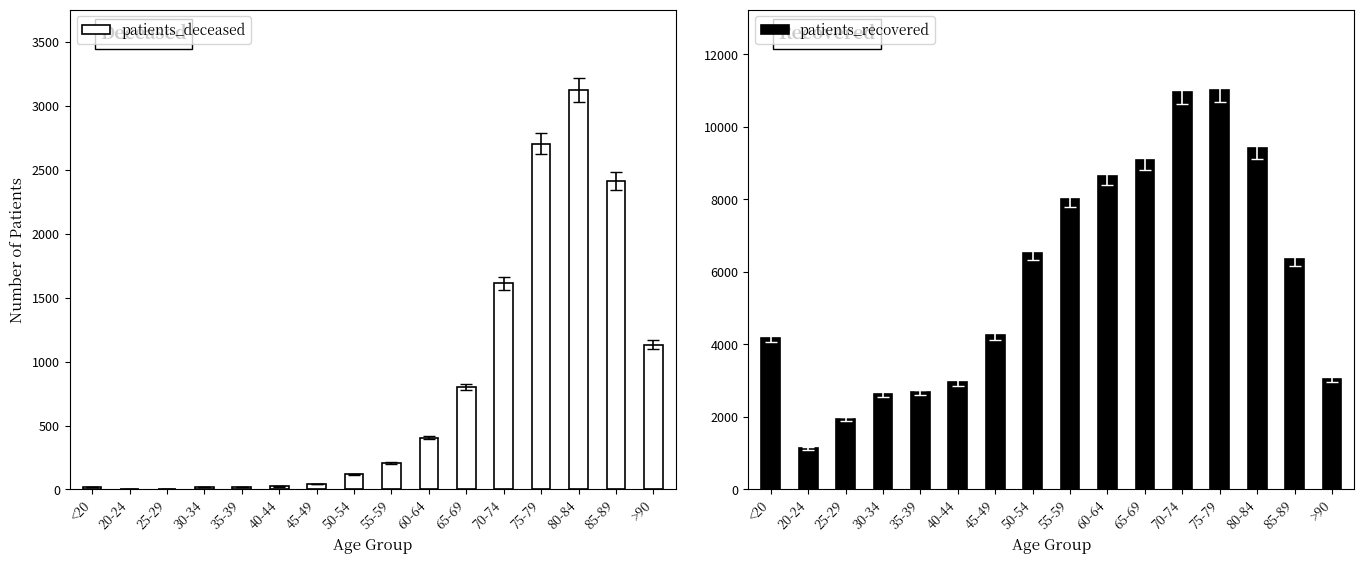

What is the maximum value for patients_recovered?

11026